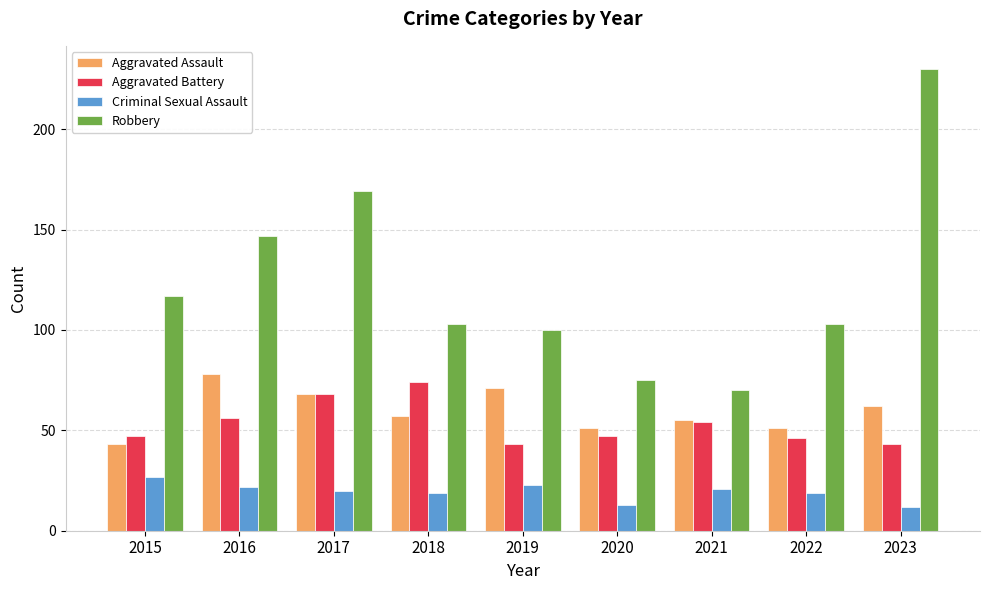

How many data points does each series have?

9